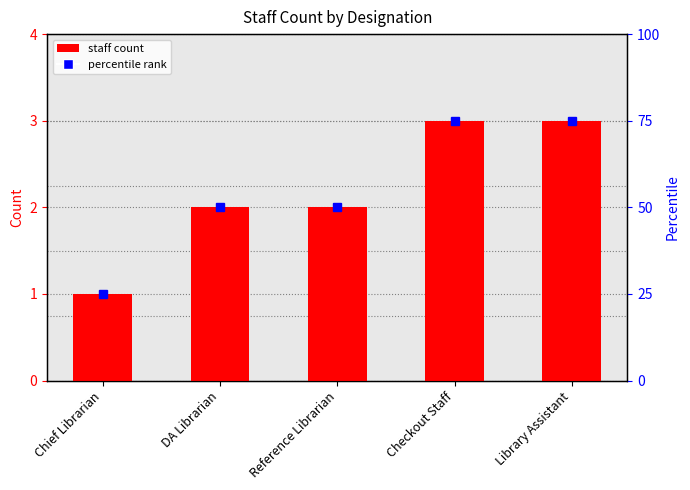

Approximately how many times larger is the value at Chief Librarian compared to DA Librarian?

0.5